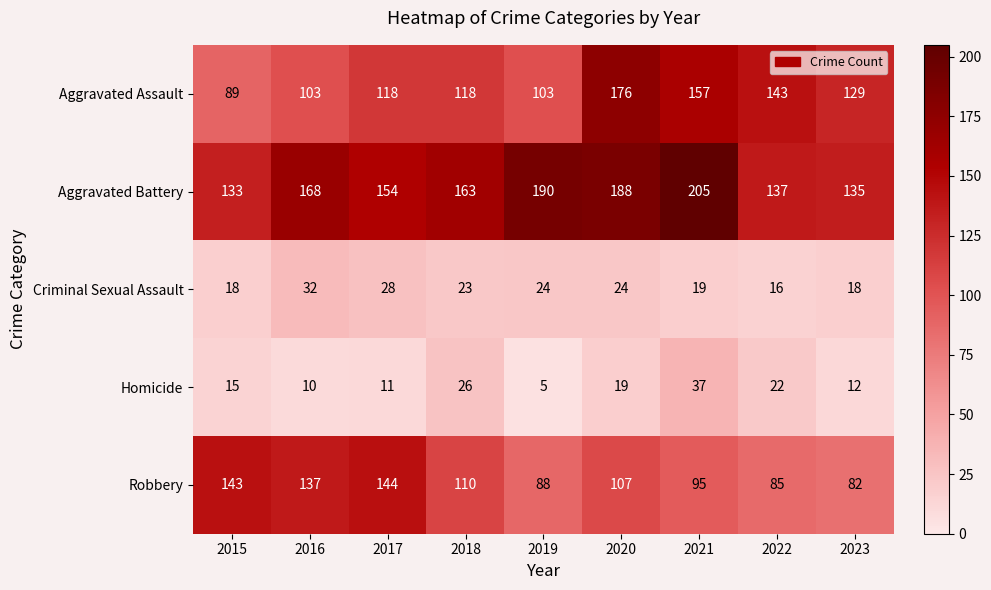

How many distinct data groups are displayed?

5